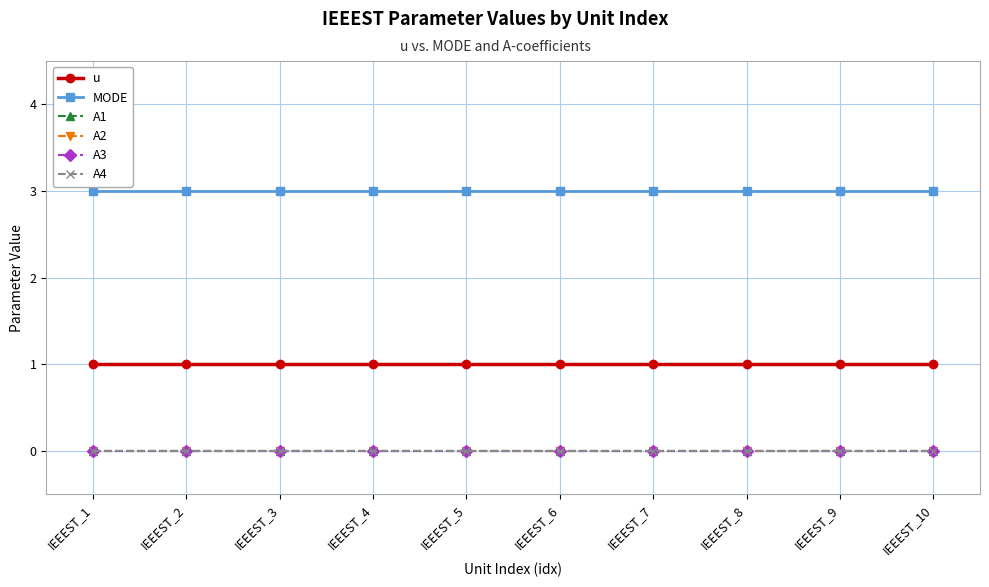

Does the chart have visible grid lines?

Yes